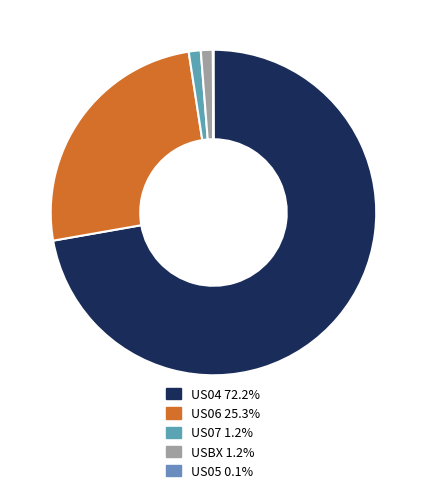

Is it true that US06 is 25% of the pie?

True